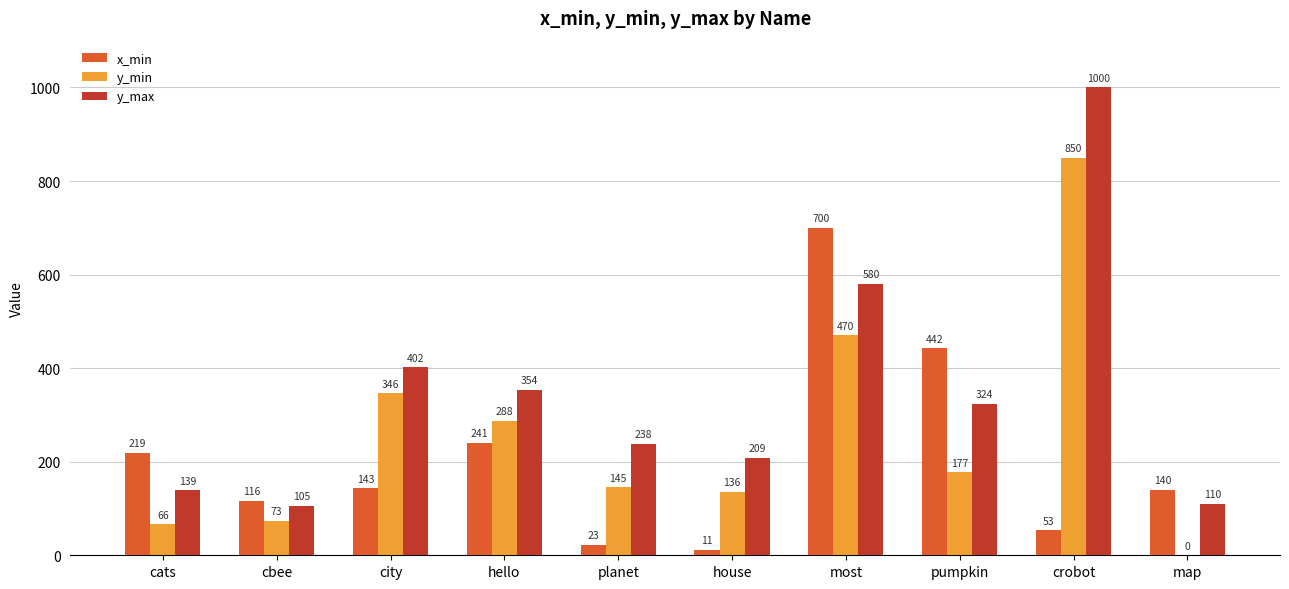

Does the chart contain stacked bars?

No